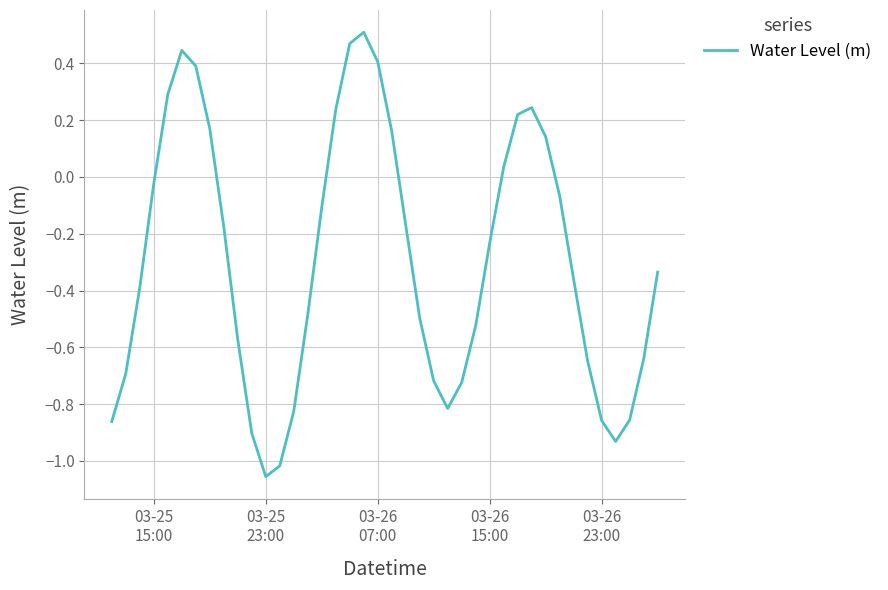

What is the difference between the maximum and minimum values?

1.6